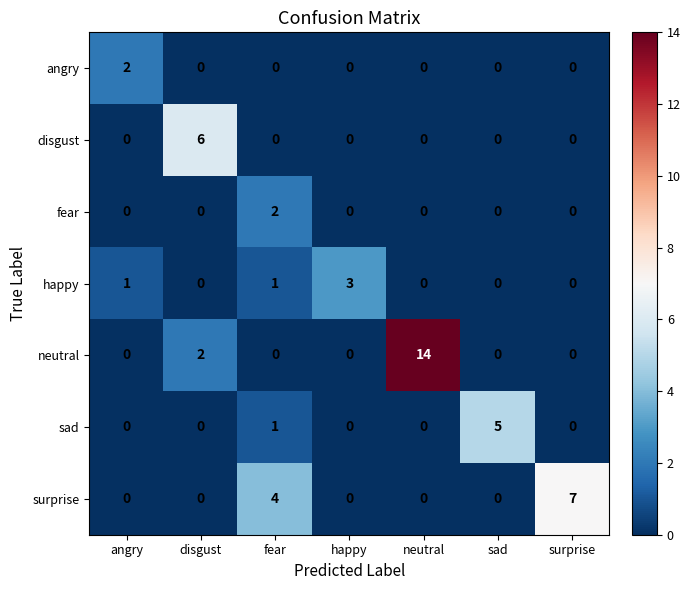

Which series has the largest range (max minus min)?

neutral